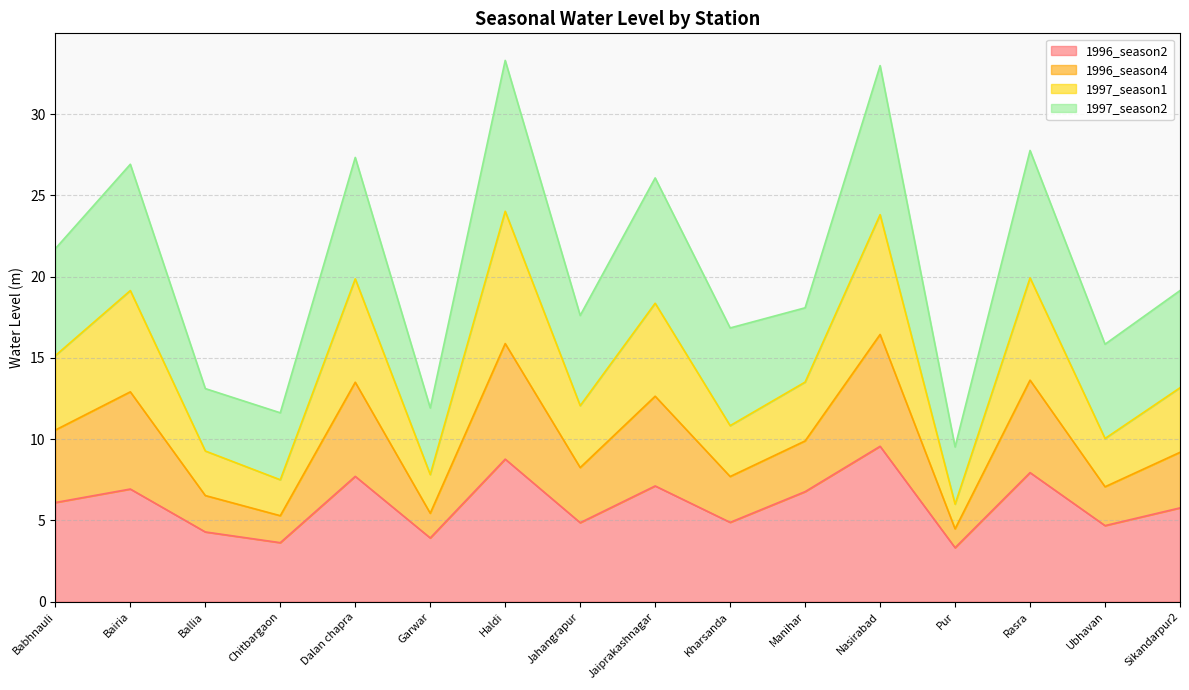

What is the minimum value for 1996_season2?

3.3